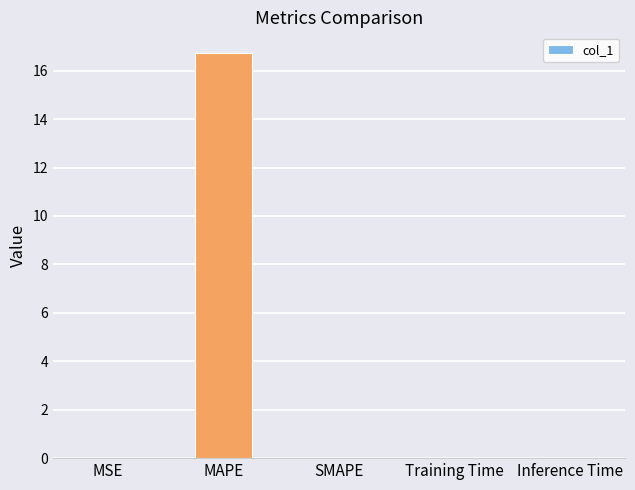

What is the sum of all values?

16.8